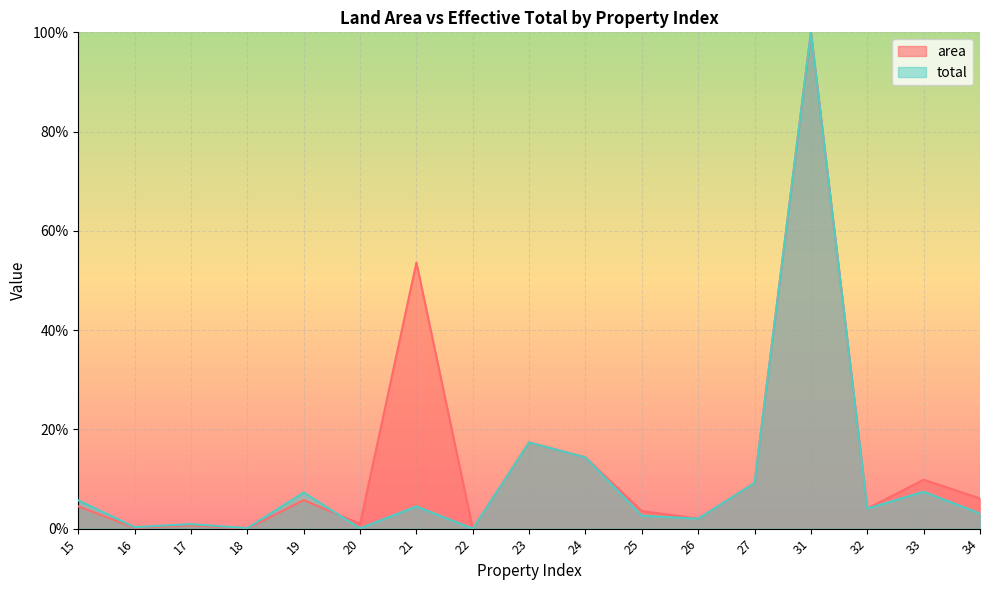

Which series has the largest total across all categories?

area